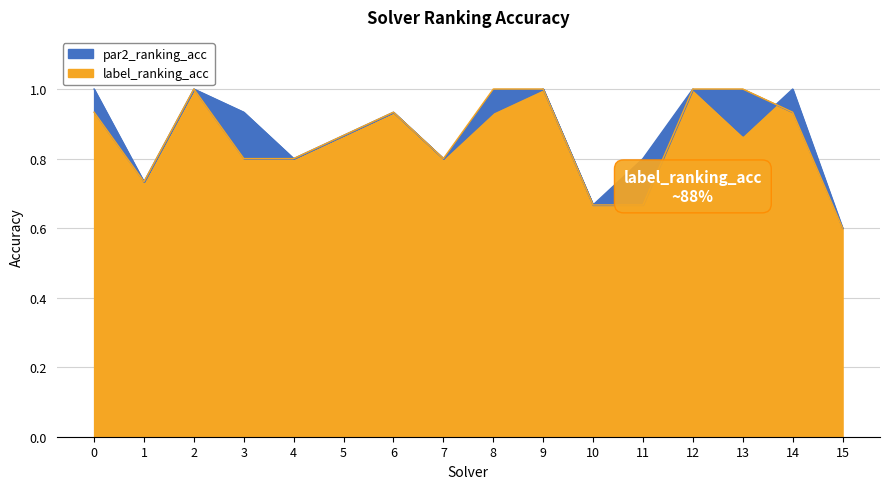

Where is the first local minimum for label_ranking_acc?

1